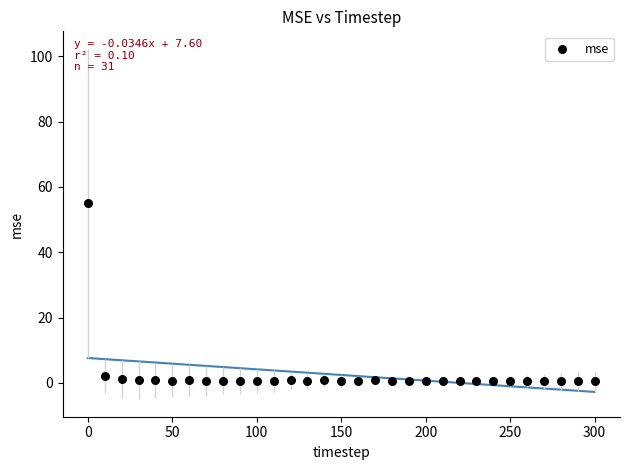

What is the range of Y values (max minus min)?

54.5